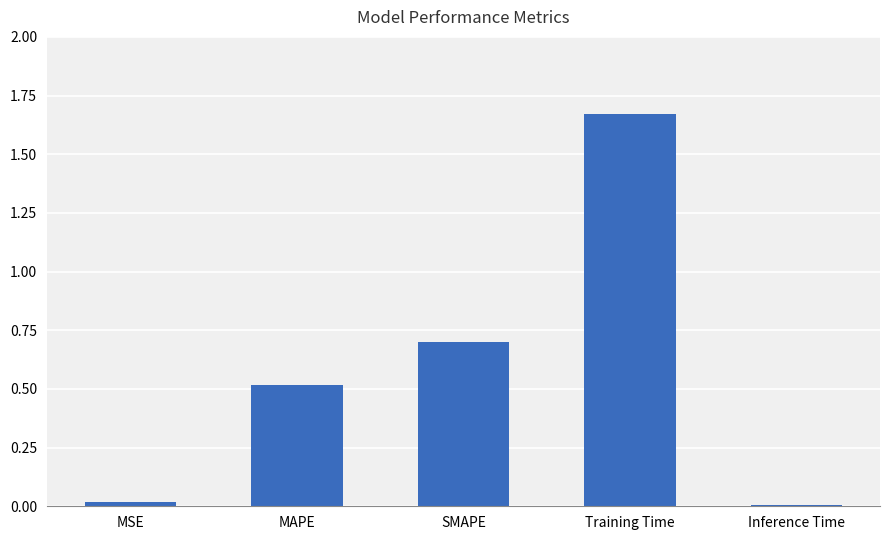

What is the change in value from MSE to SMAPE?

+0.7